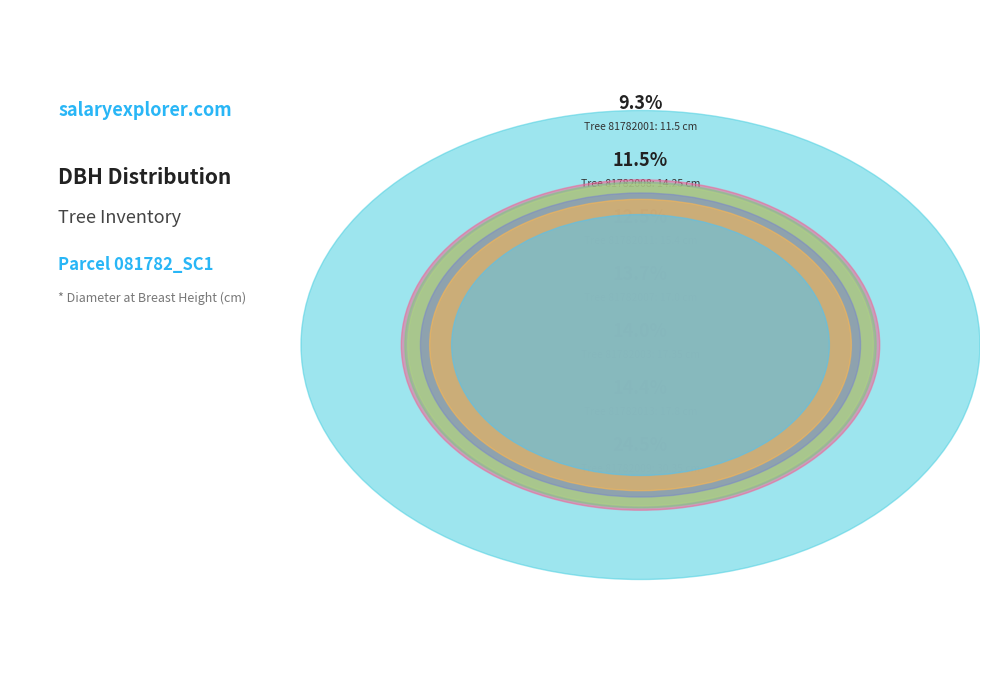

Count the number of slices in the pie.

7